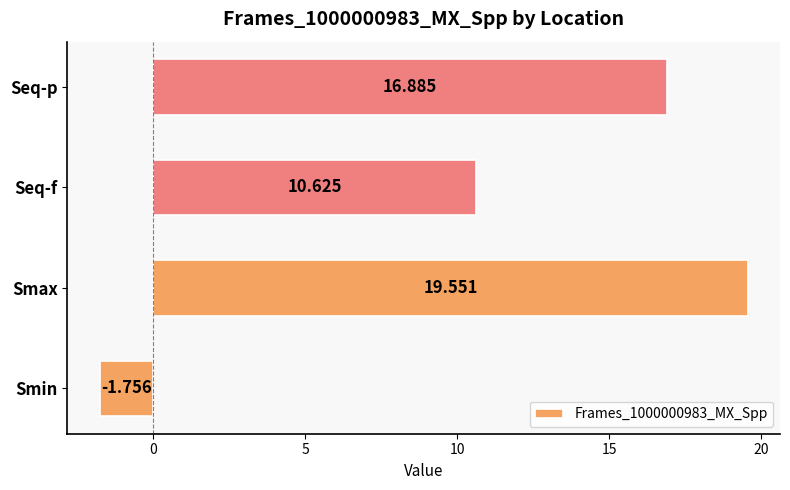

At which label is the value closest to 8?

Seq-f